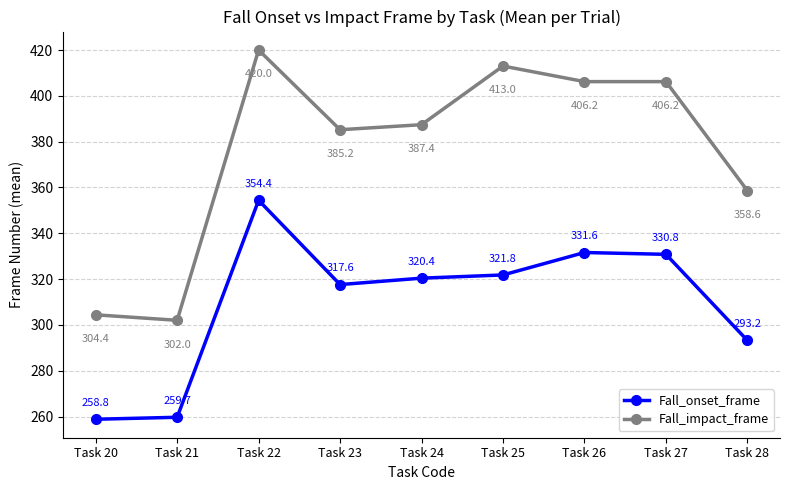

What is the smallest value displayed?

258.8